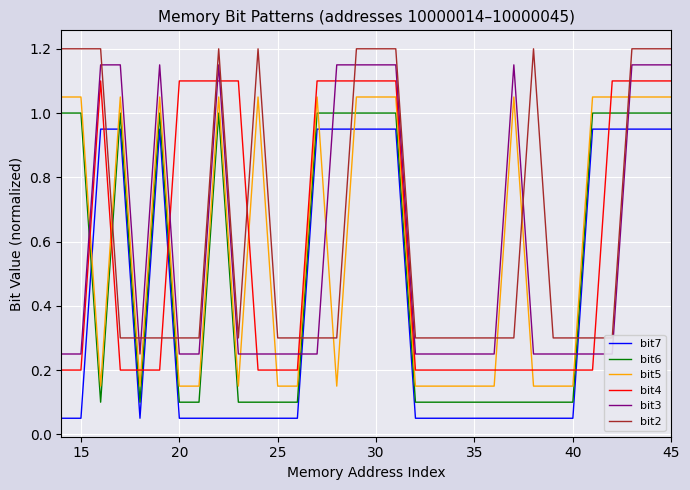

After their last crossing, which series has the higher values: bit5 or bit7?

bit5